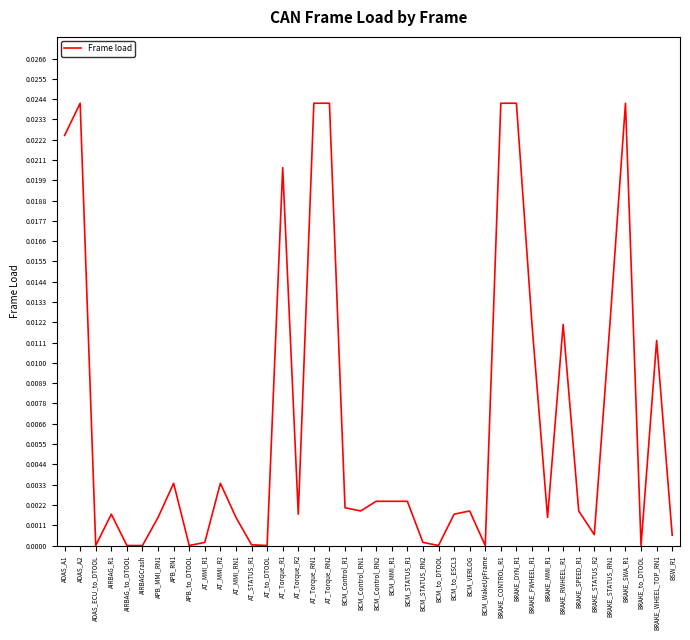

True or false: the data shows 0.0 at BRAKE_to_DTOOL.

True